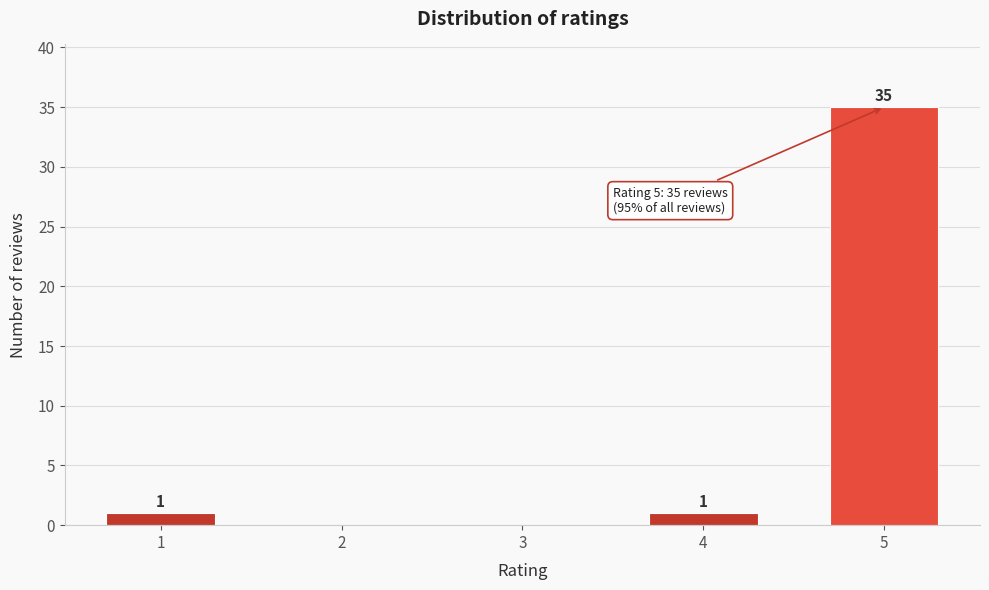

Reading left to right, transcribe all the data shown in this chart.

1=1	2=0	3=0	4=1	5=35